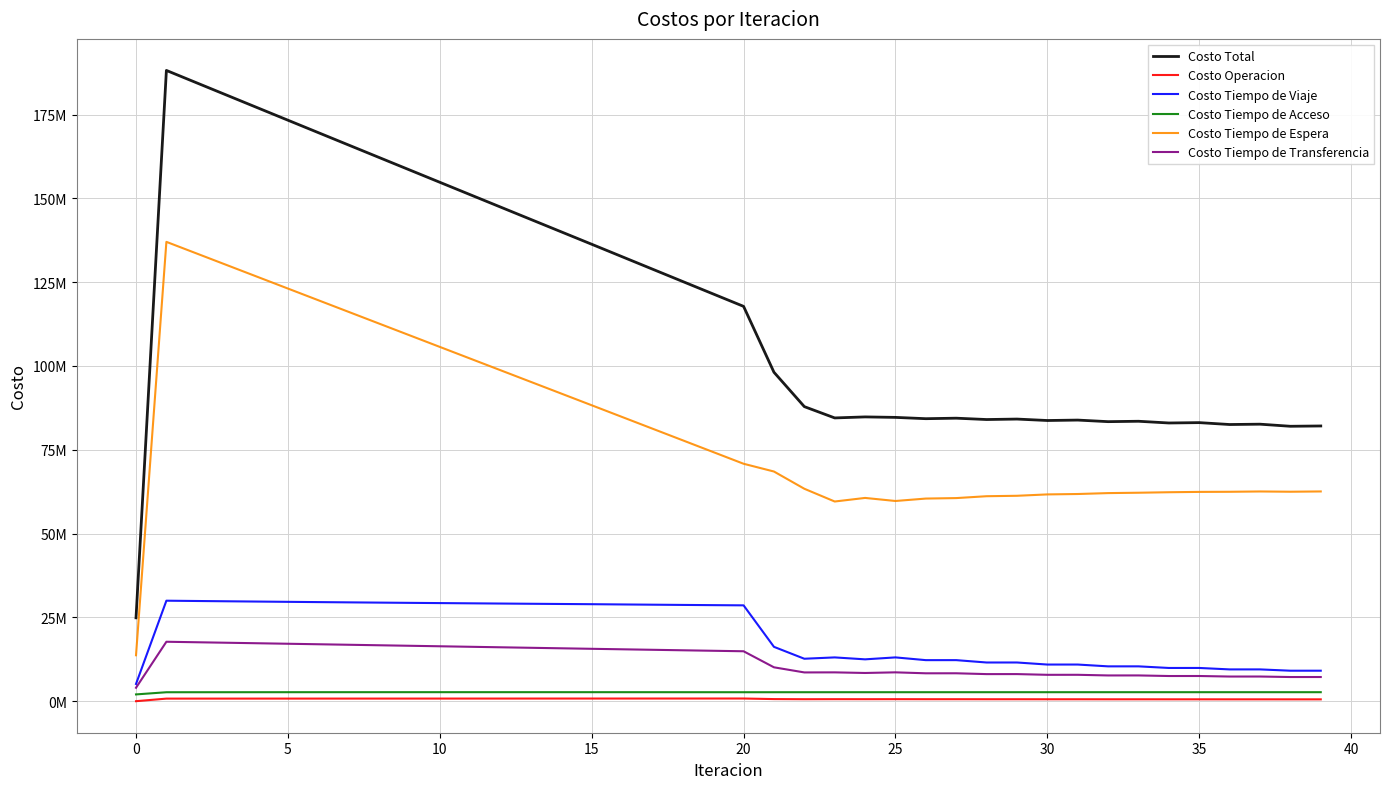

What is the sum of all Costo Tiempo de Acceso values?

106568106.6